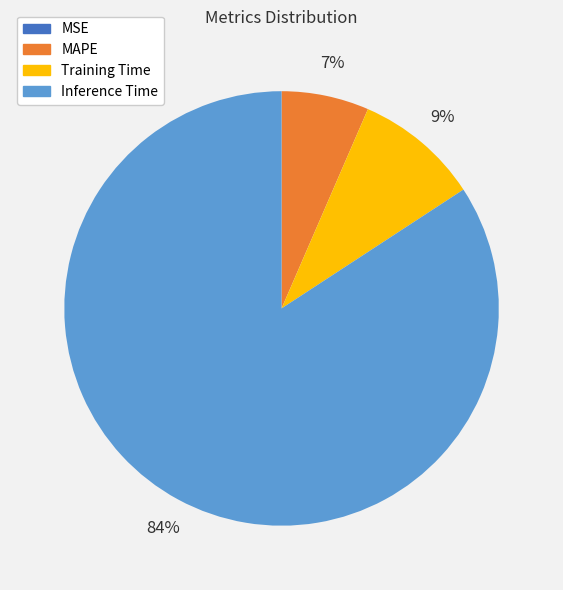

To the nearest percent, what is the difference between the largest and smallest slice percentages?

84%